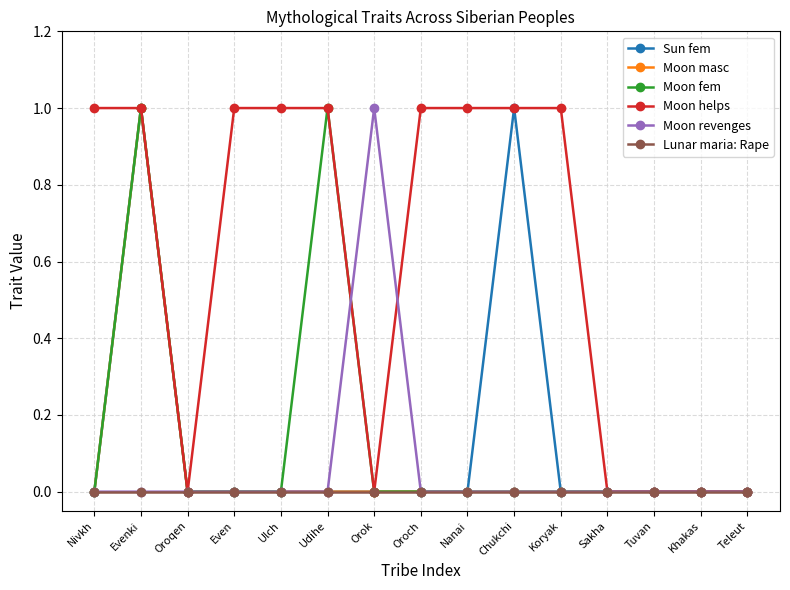

Between Orok and Teleut, which series saw the biggest shift?

Moon revenges